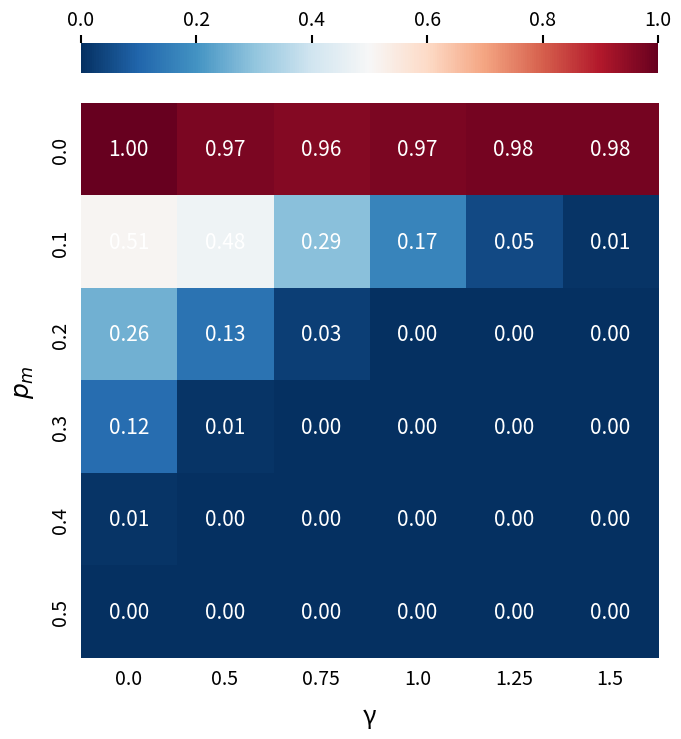

List the series in order of their peak value, highest first.

0.0, 0.1, 0.2, 0.3, 0.4, 0.5